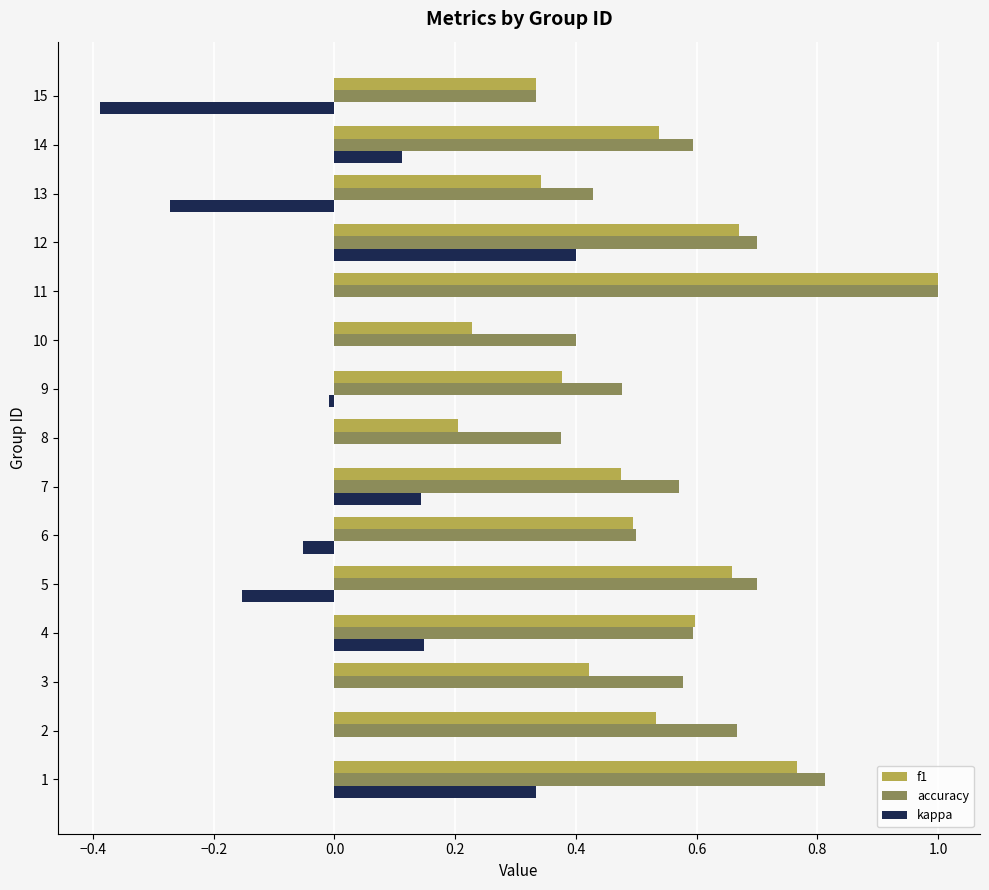

Which series has the largest total across all categories?

accuracy